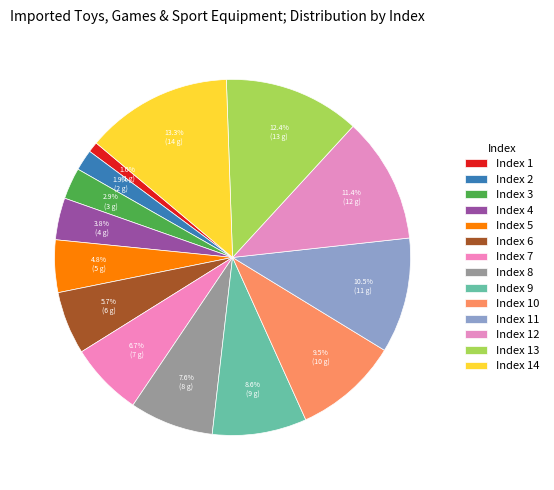

How many segments does this pie chart have?

14